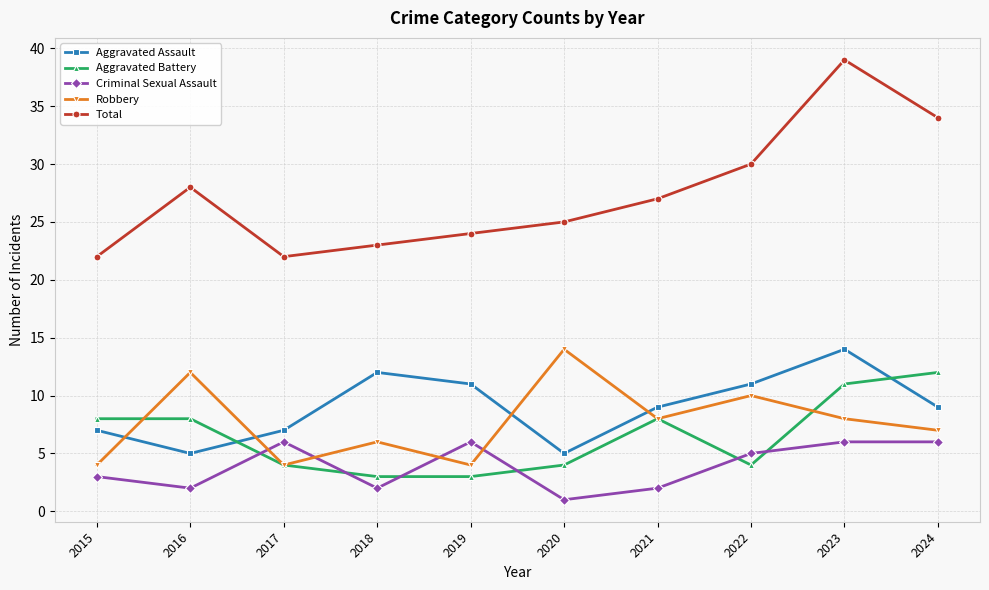

True or false: Aggravated Assault and Aggravated Battery cross at least once.

True